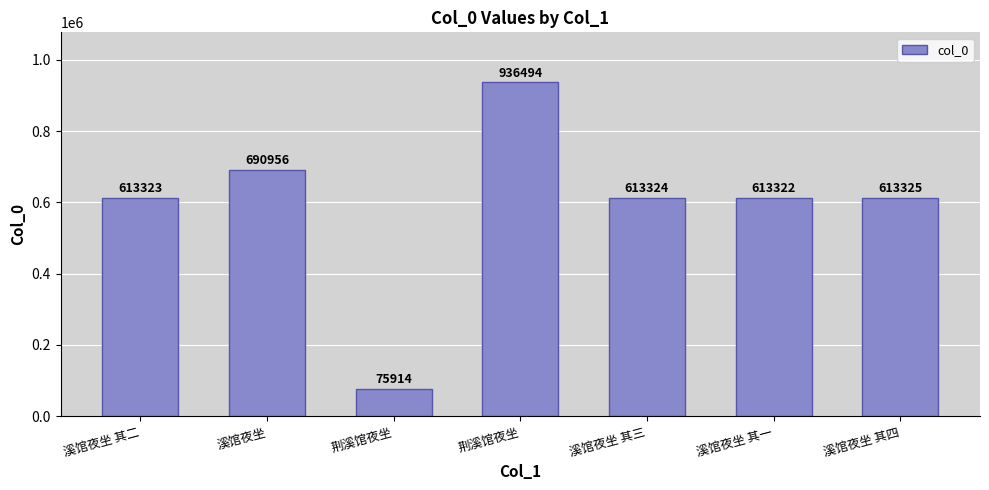

What is the ratio of the value at 溪馆夜坐 其四 to the value at 溪馆夜坐 其二?

1.0